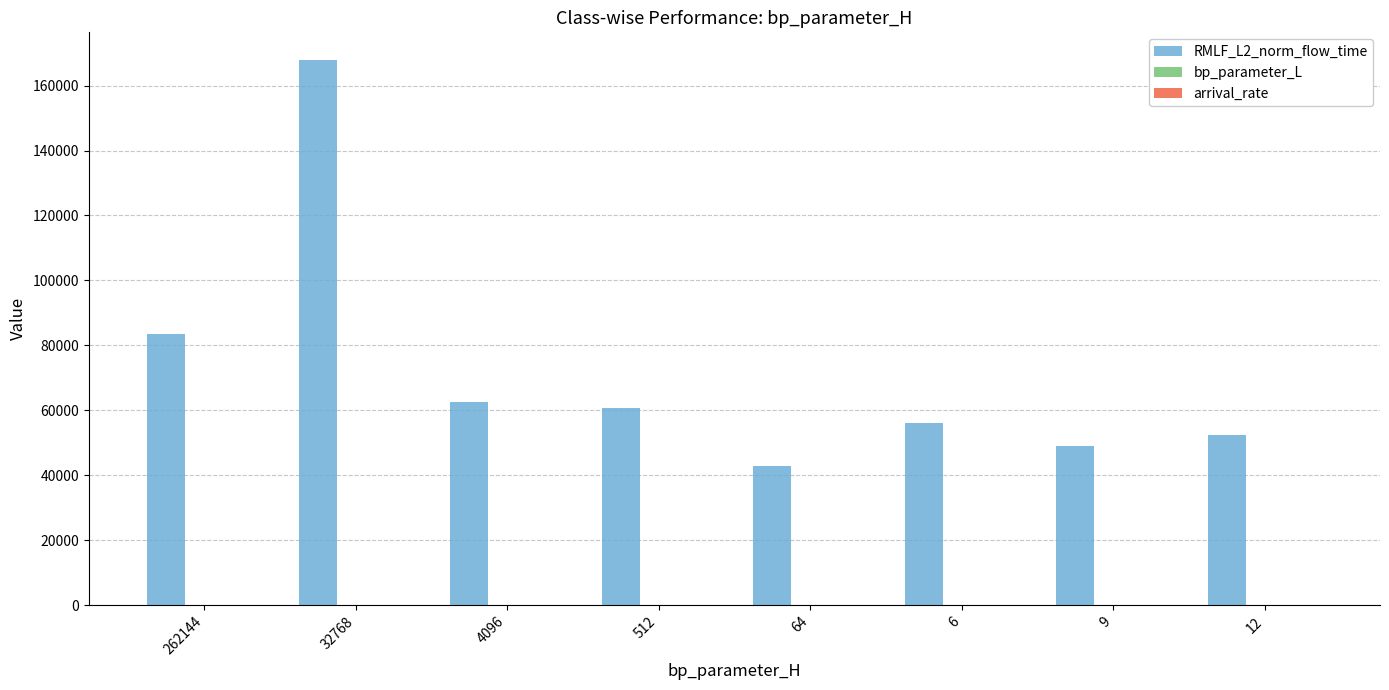

Which category has the highest value across all series?

32768